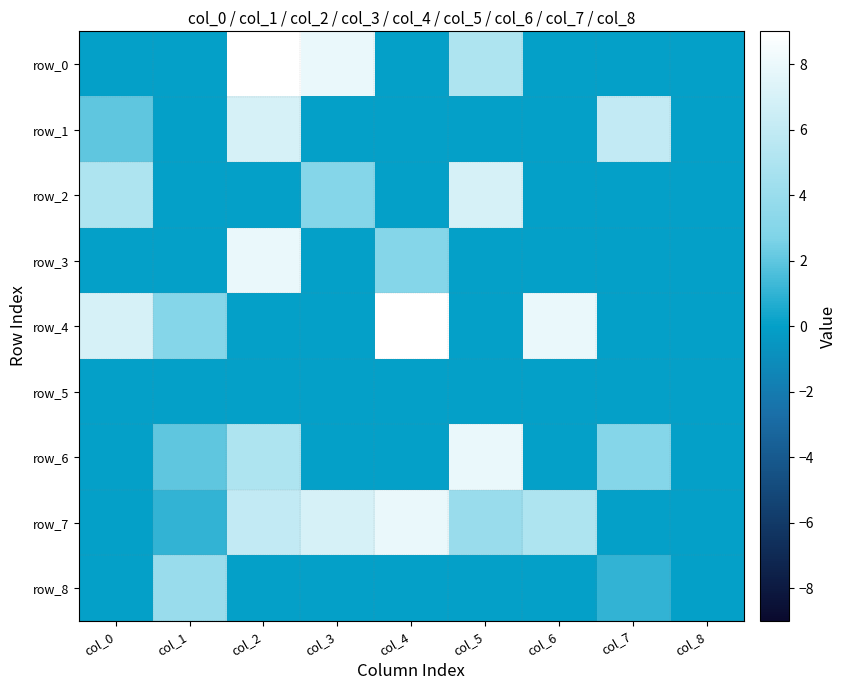

How many positive values does the row_2 series have?

3